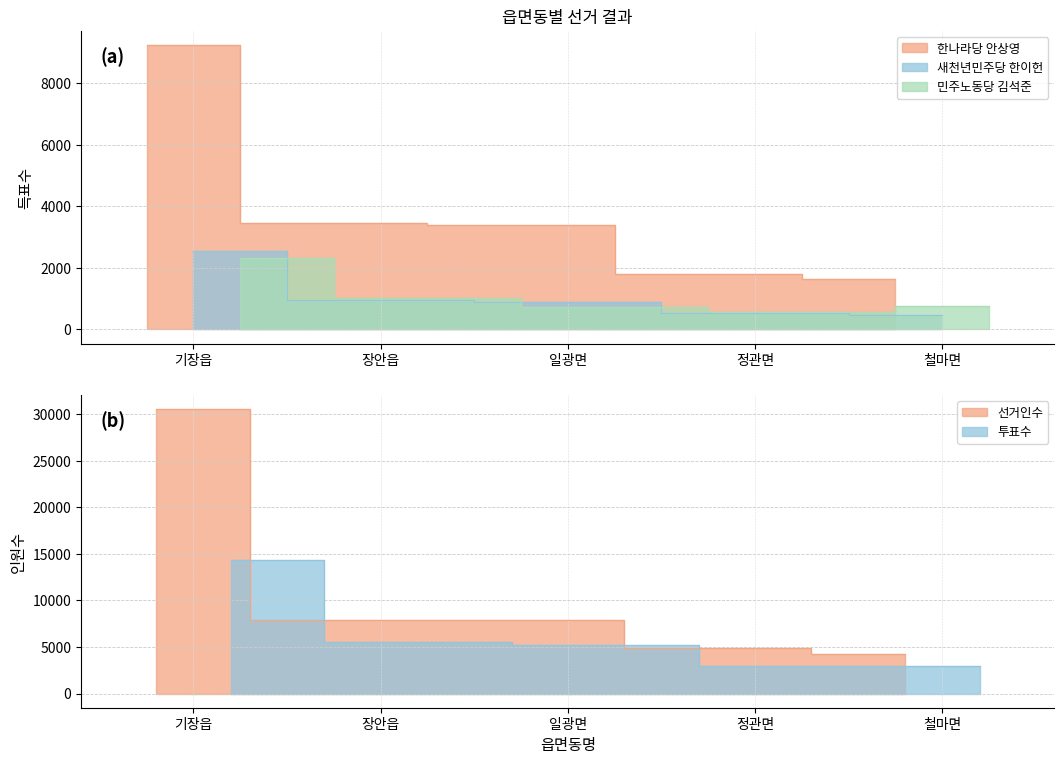

True or false: 선거인수 has a value of 7884 at 장안읍.

True